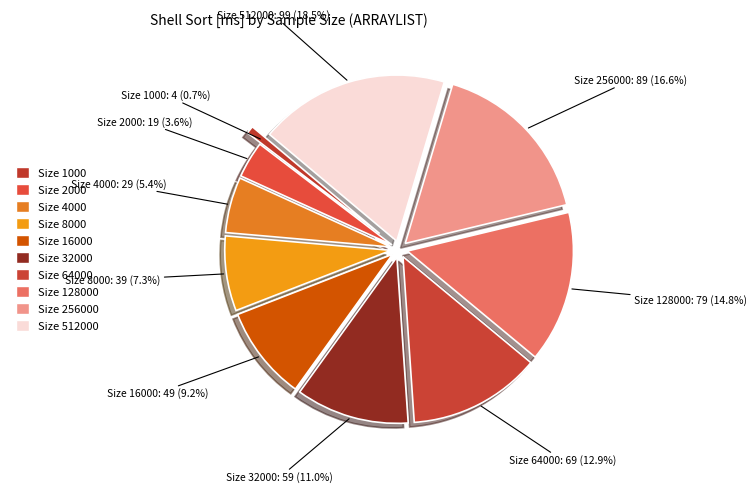

Which category has the biggest portion of the pie?

512000